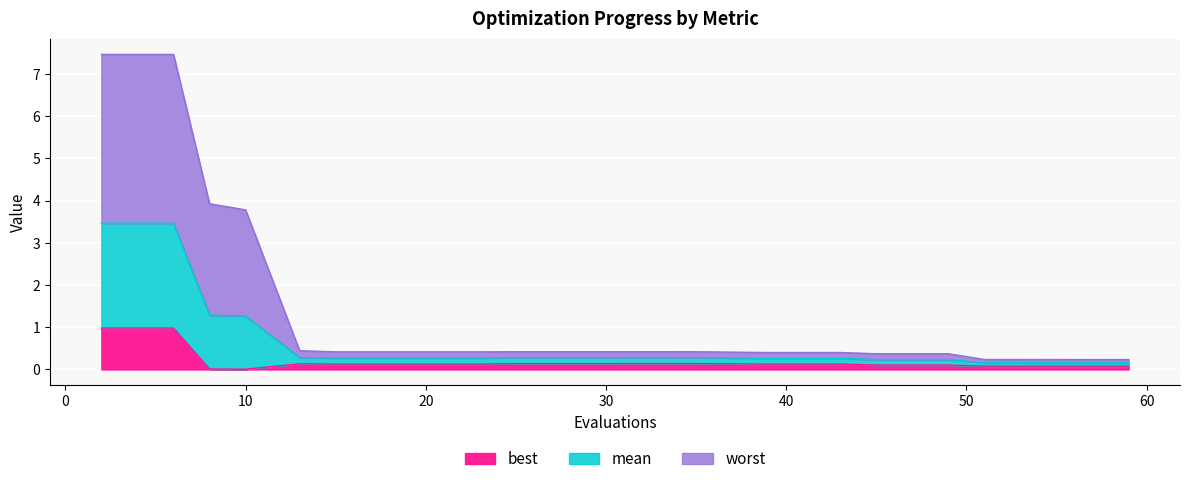

What is the value of the best point at the 5th from the left?

0.1